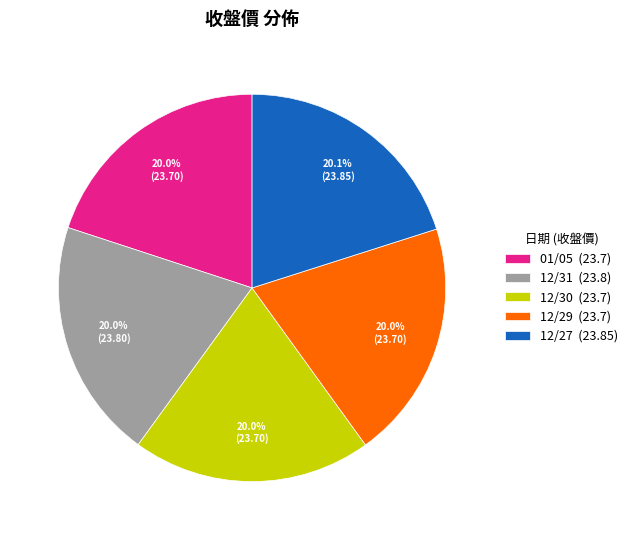

Does any single category account for the majority?

No